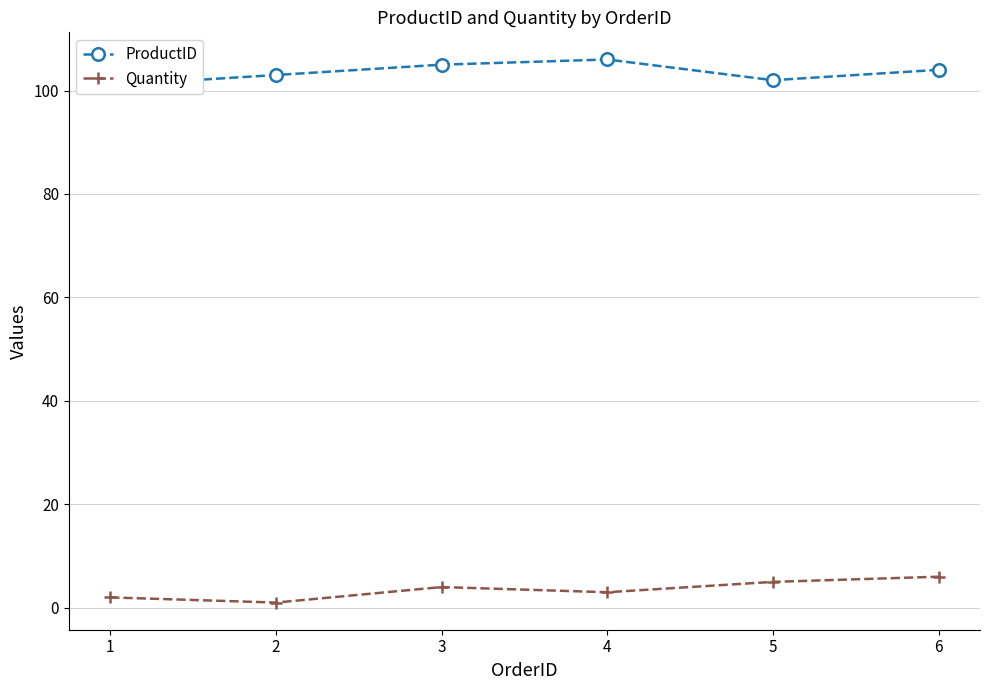

Which category has the highest value in the Quantity series?

6